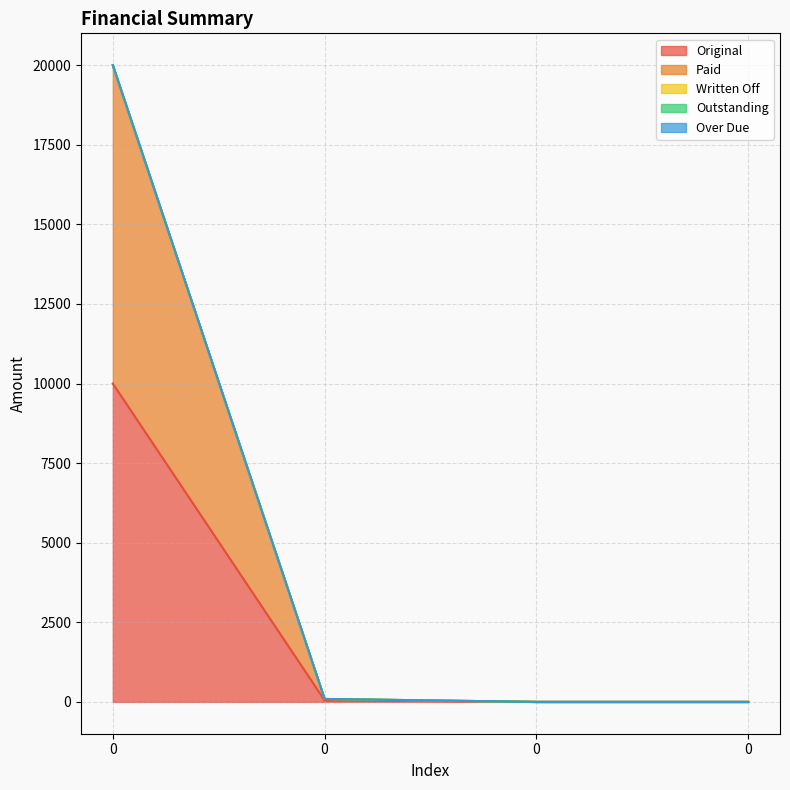

What is the total value across all series at 0?

20000.0